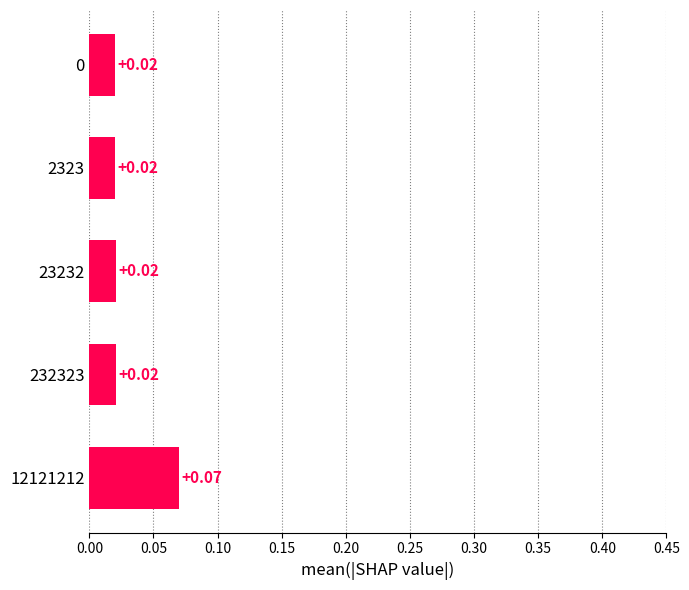

Which has a higher value, 12121212 or 232323?

12121212